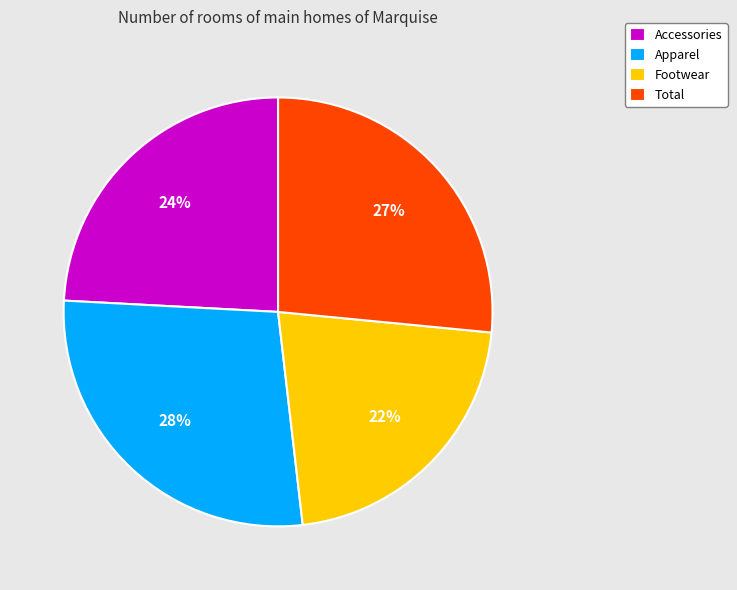

Which slice is the largest?

Apparel